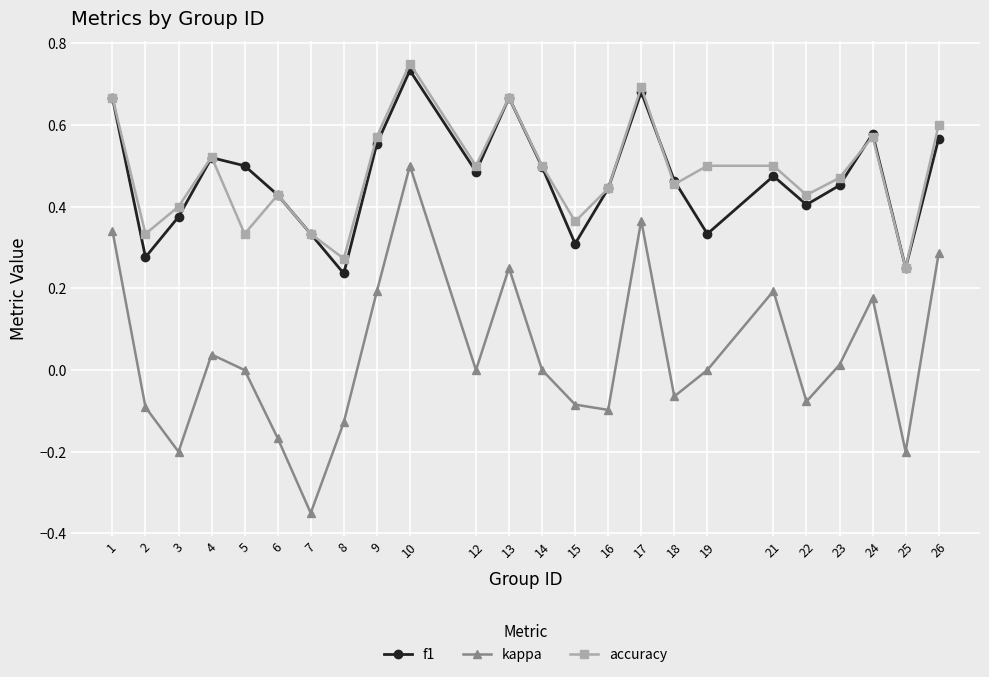

At which category is the sum across all series the highest?

10